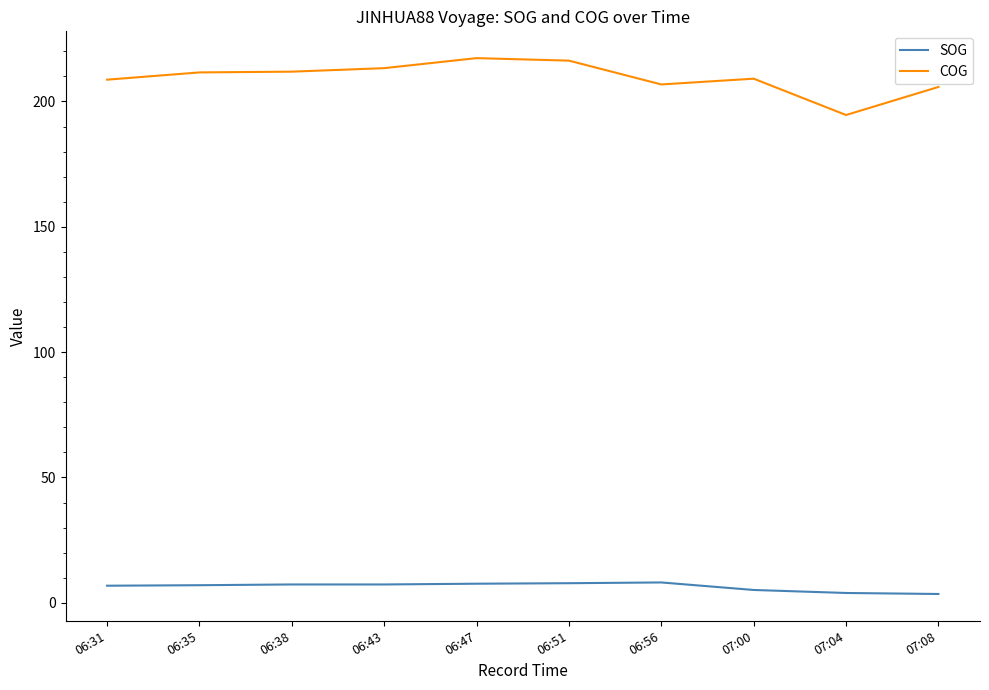

What are all the series names shown in the legend?

SOG, COG